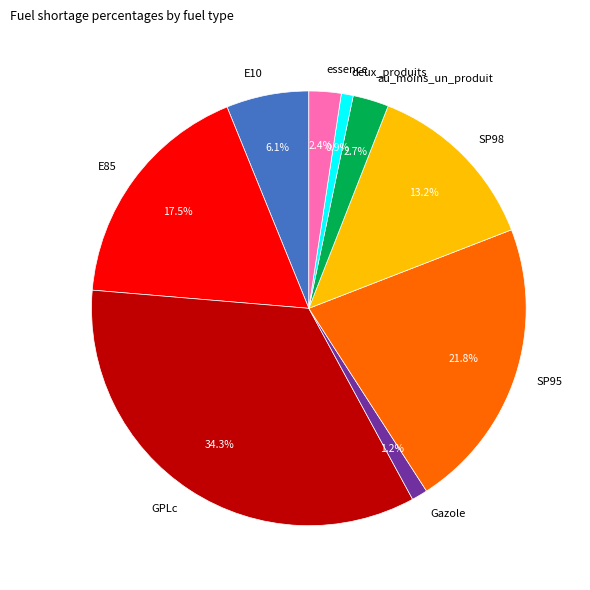

What percentage is the essence slice, to the nearest percent?

2%